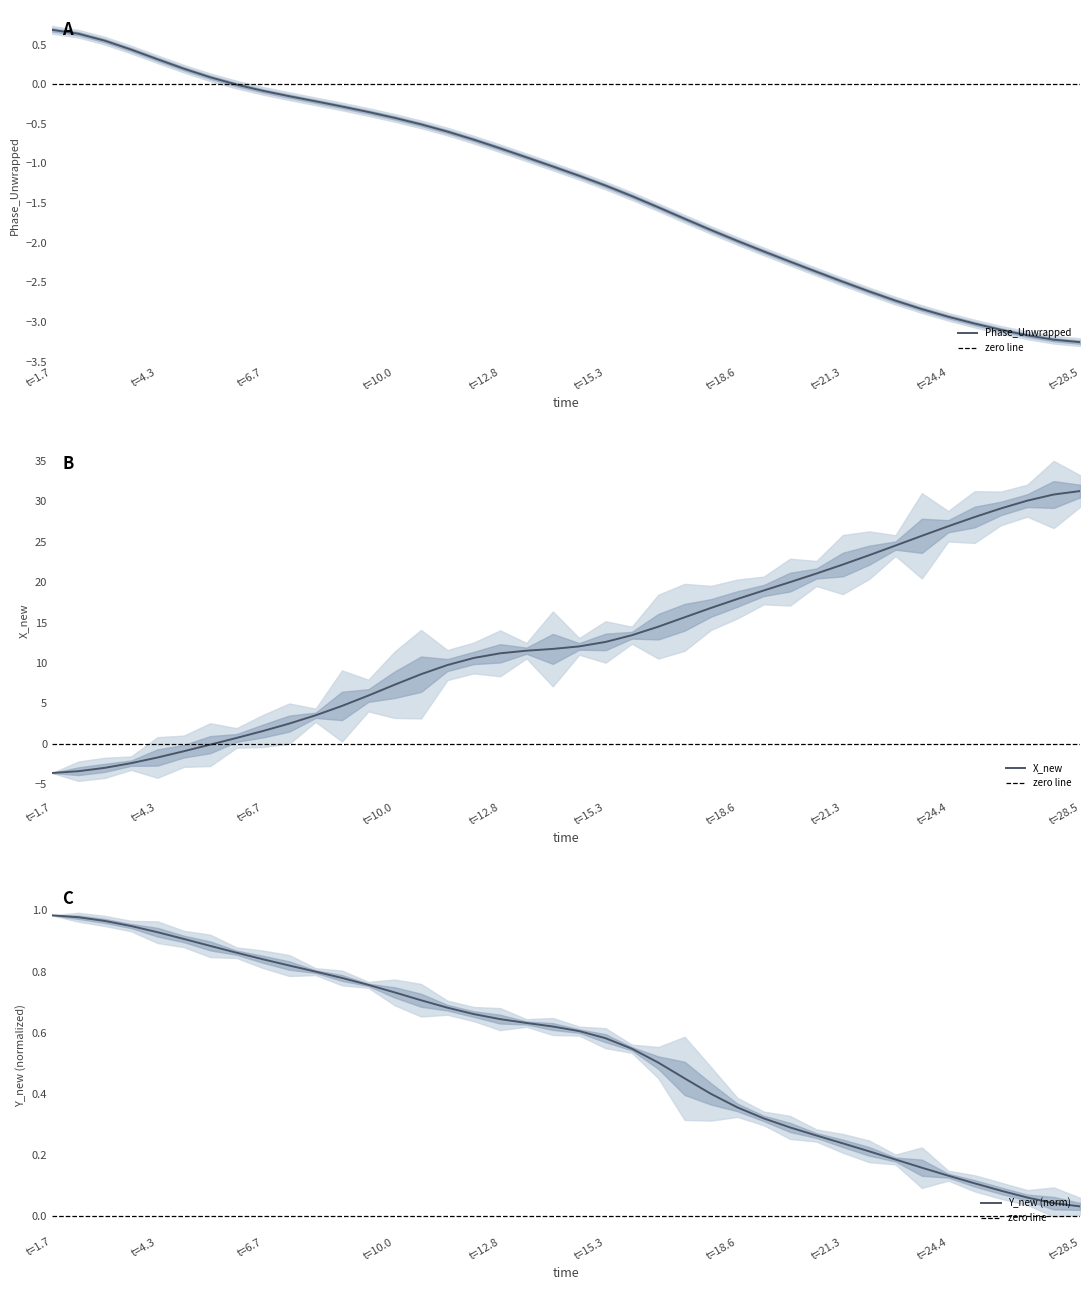

Which series changed the most between 20 and 29?

time